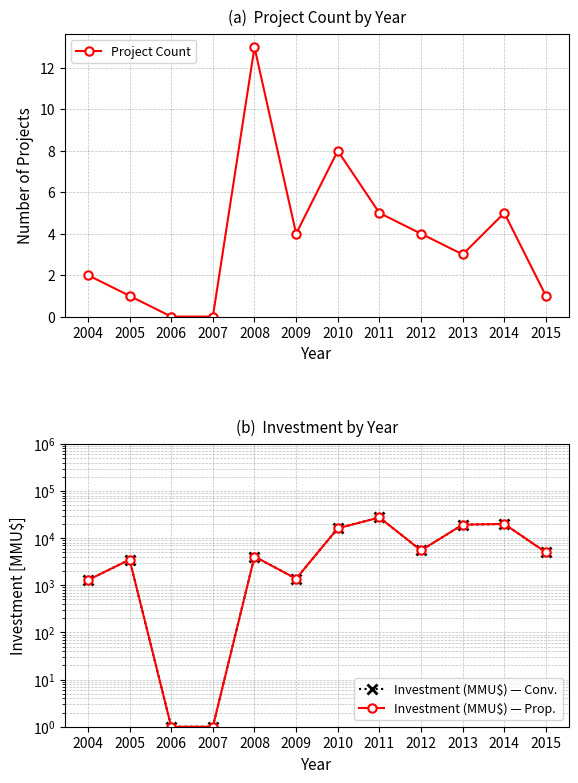

What are all the series names shown in the legend?

Project Count, Investment (MMU$) — Conv., Investment (MMU$) — Prop.